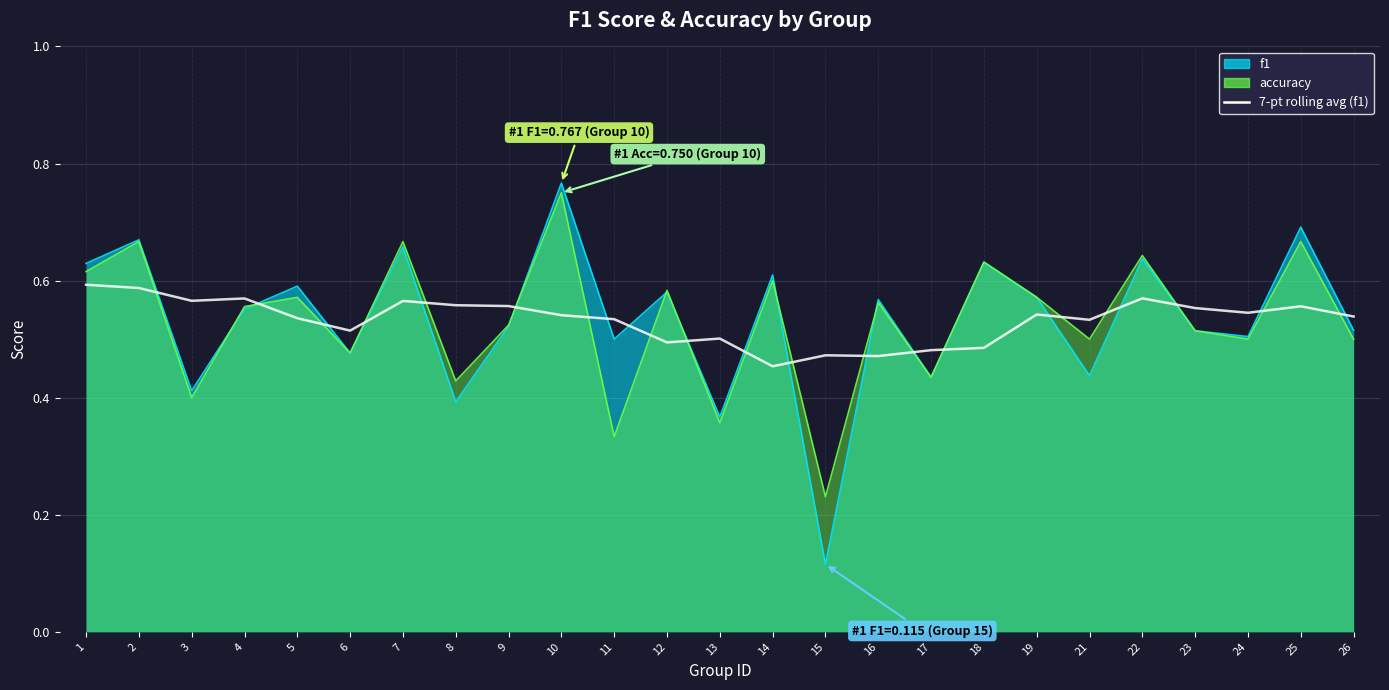

The chart shows a value of 0.2 at 6. True or false?

False